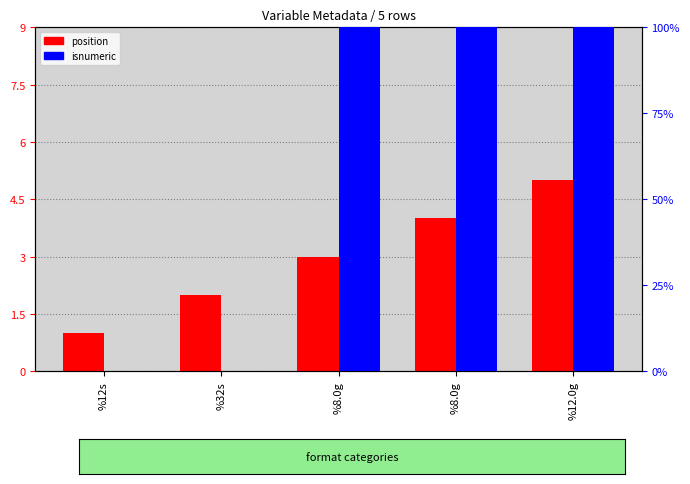

What are all the series names shown in the legend?

position, isnumeric